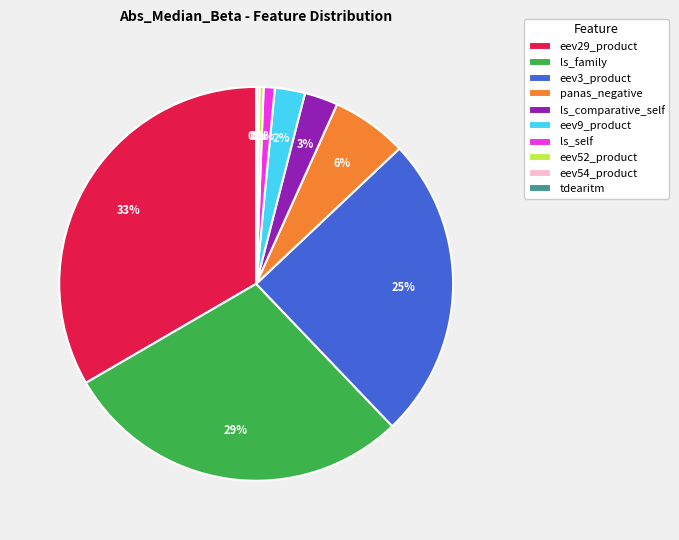

To the nearest percent, what is the average slice percentage?

10%